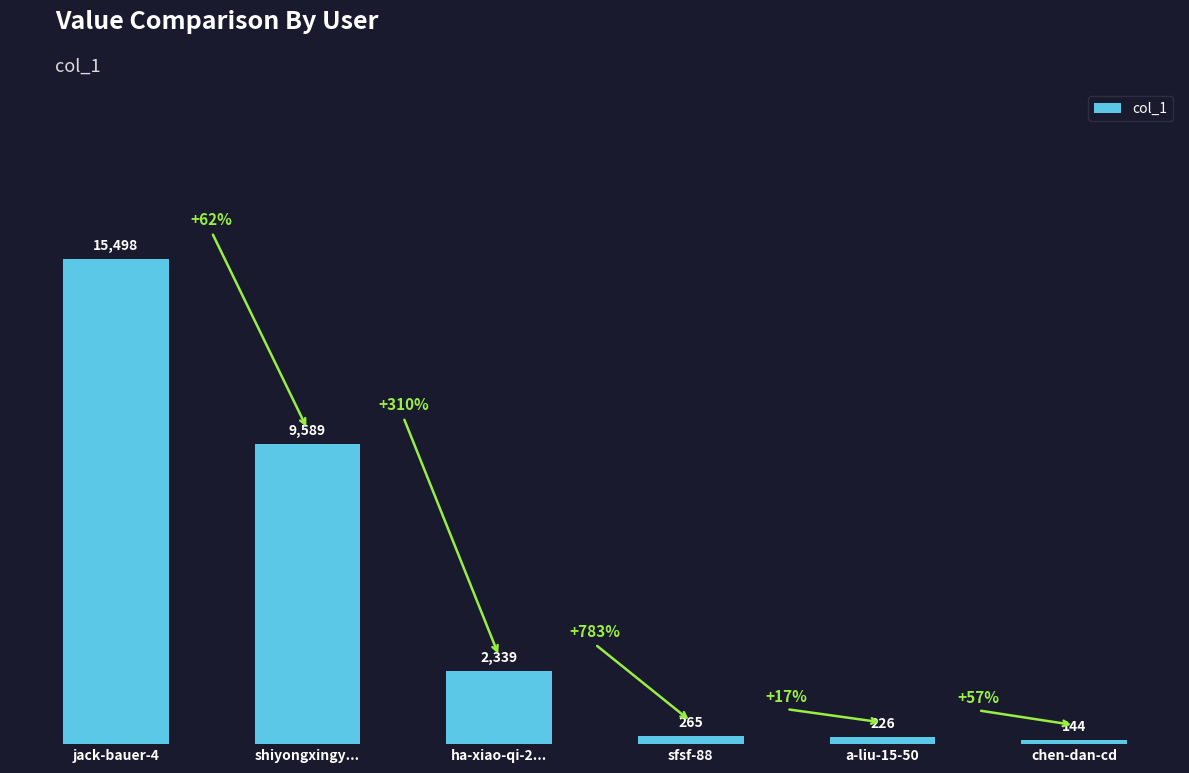

What is the difference between the maximum and minimum values?

15354